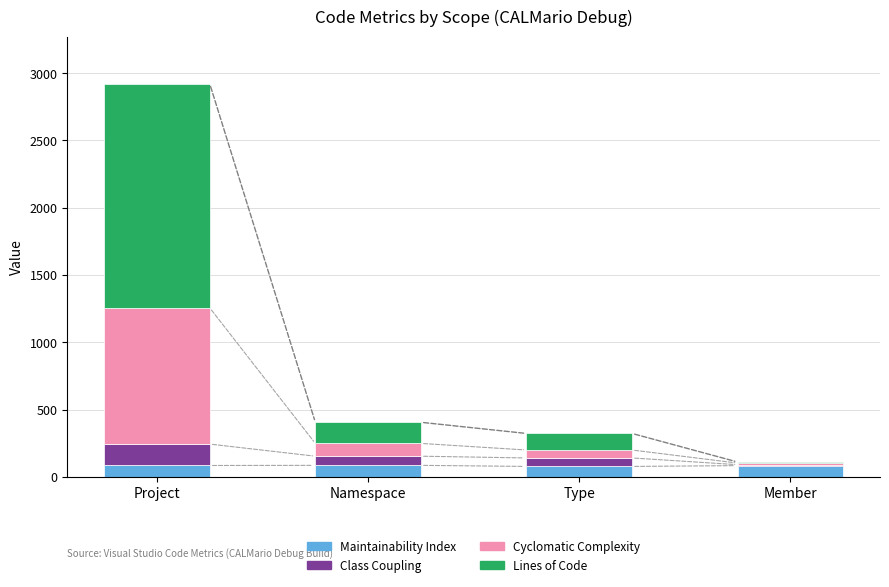

What is the highest value of the Maintainability Index series?

86